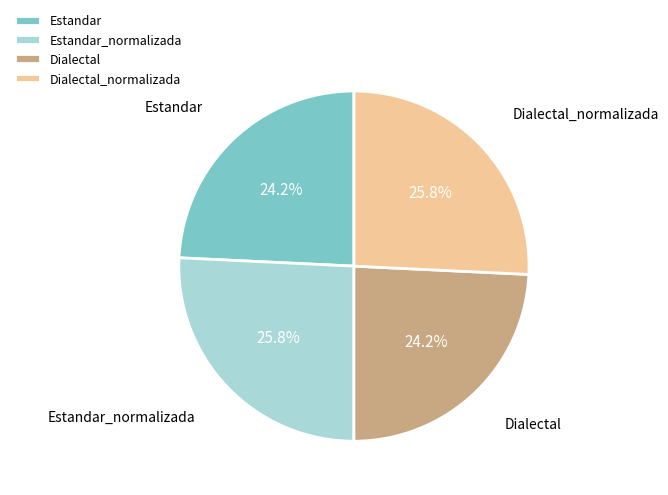

How many segments does this pie chart have?

4